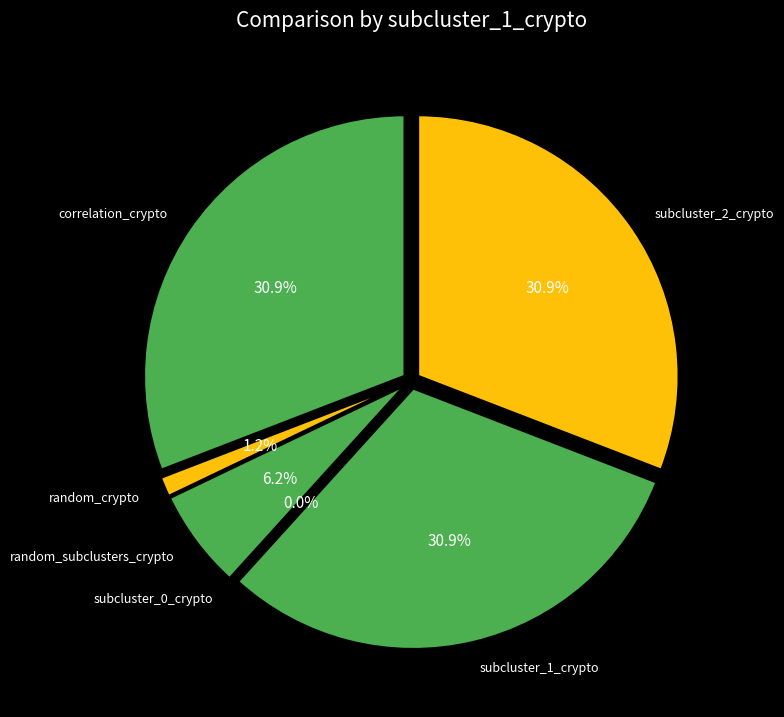

Does stock_only account for over 50% of the chart?

No